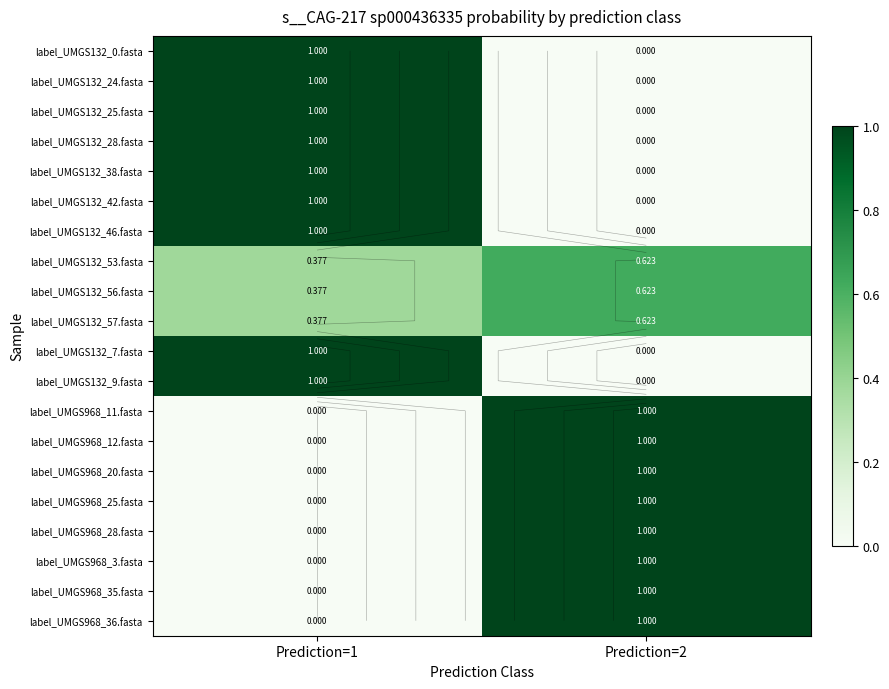

At which label does label_UMGS132_28.fasta reach its minimum?

Prediction=2